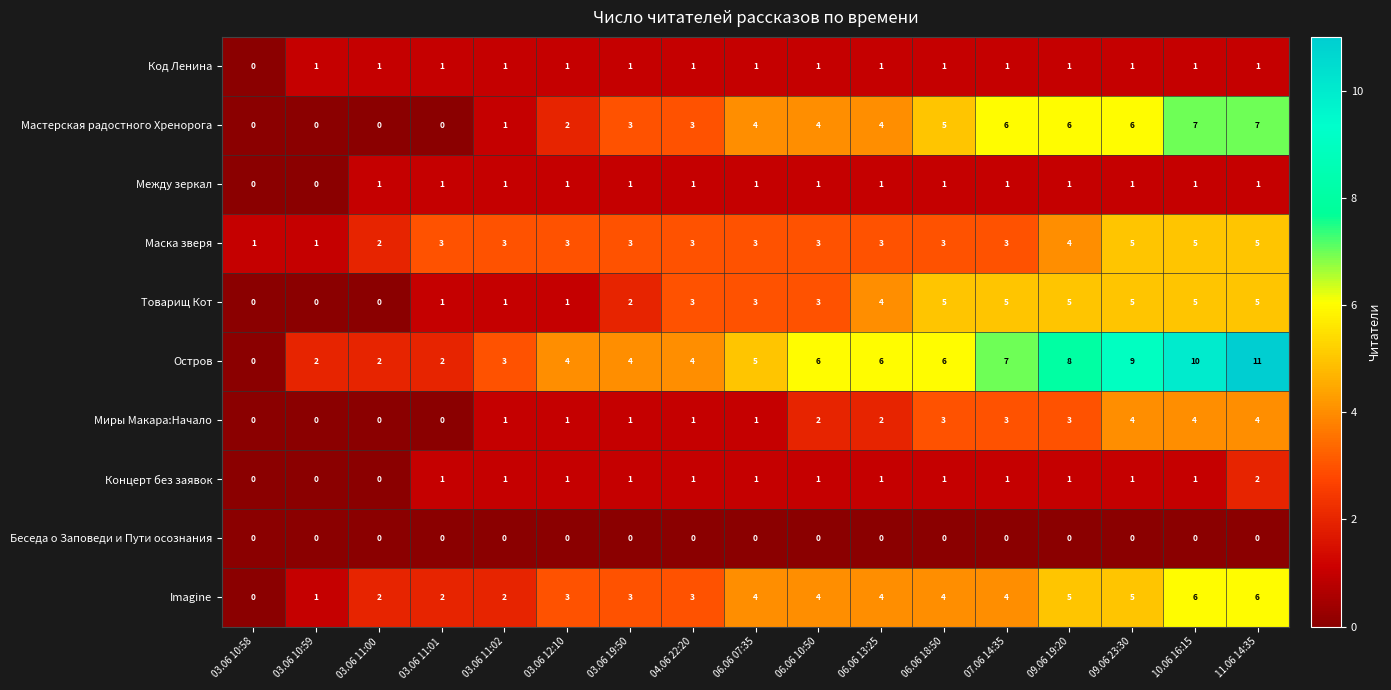

Which series has the largest total across all categories?

Остров